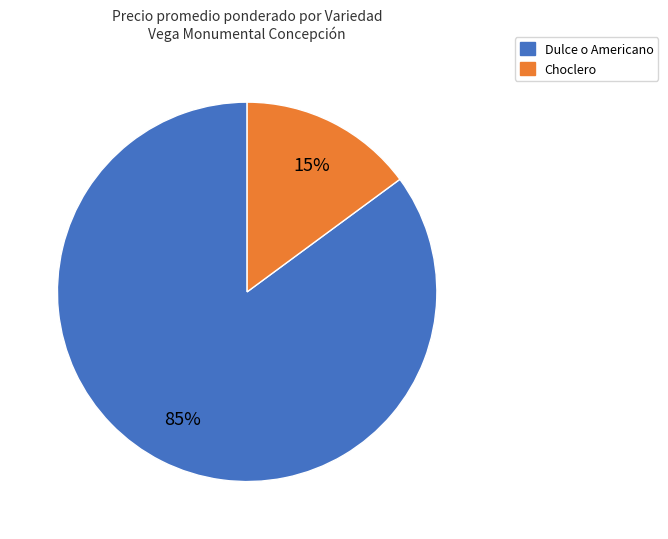

Approximately how many times larger is the value at Dulce o Americano compared to Choclero?

5.7